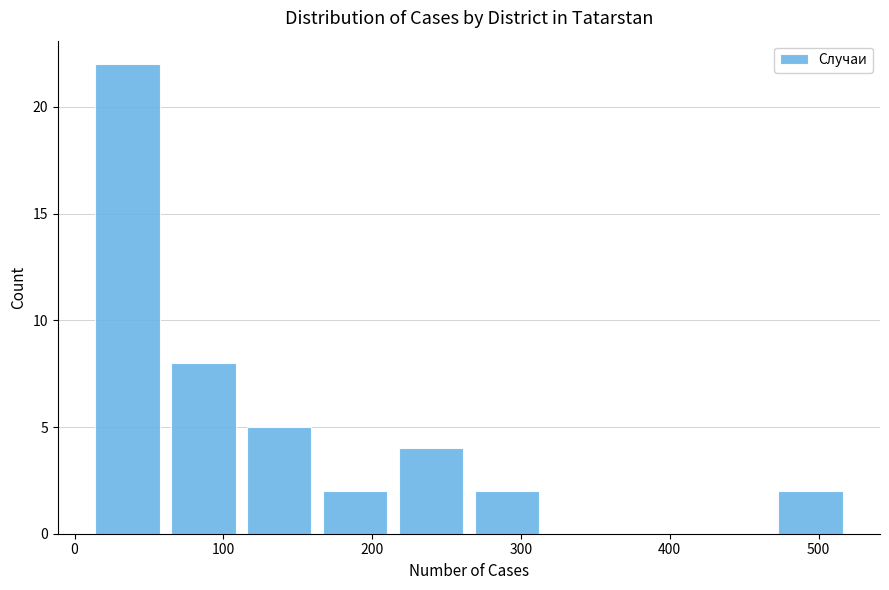

What is the height of the bar covering 214 to 265 on the x-axis? Neither the bar edges nor the heights are printed on the chart, so give them approximately, as read against the axes.

4